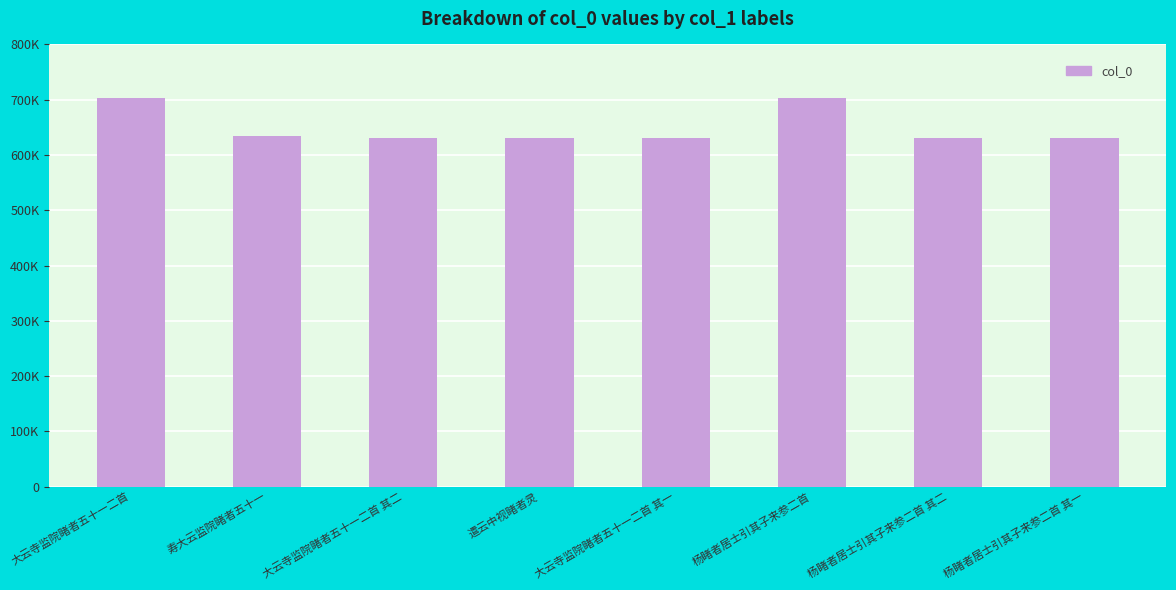

Does the chart contain any negative values?

No